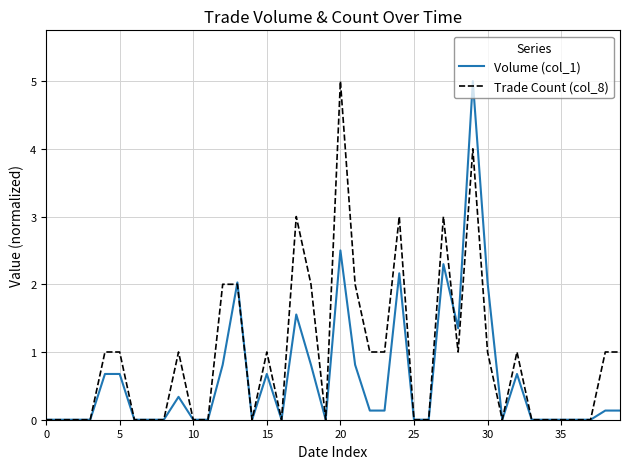

List the series in order of their overall mean, lowest first.

Volume (col_1), Trade Count (col_8)